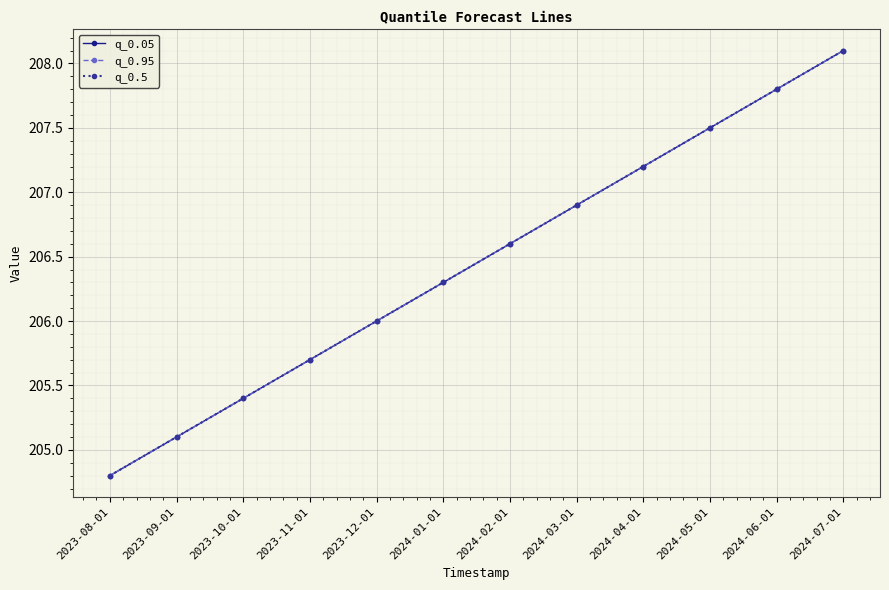

Does the chart have visible grid lines?

Yes